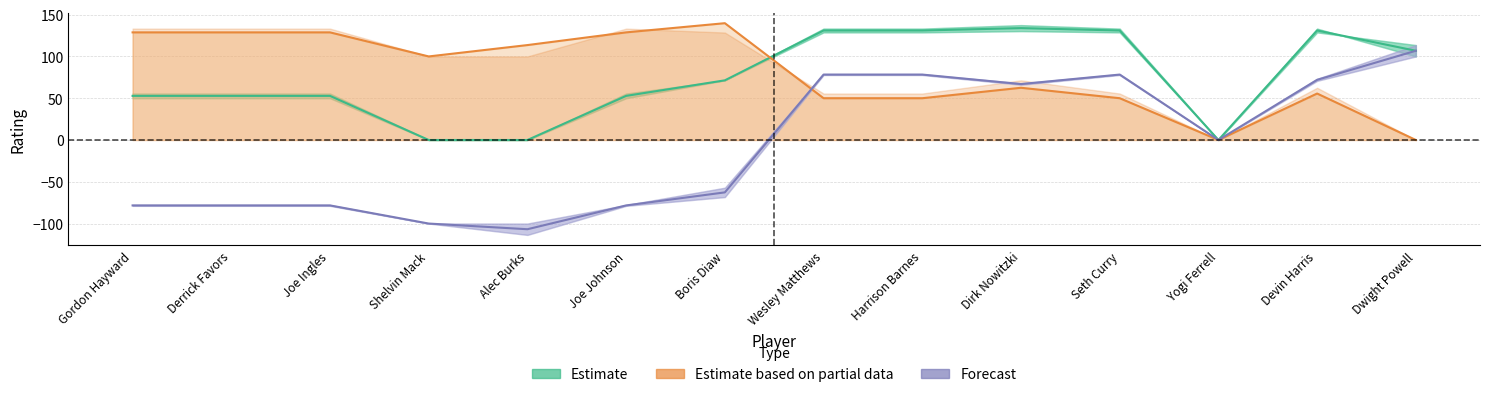

List the series in order of their peak value, highest first.

e_def_rating, e_off_rating, e_net_rating